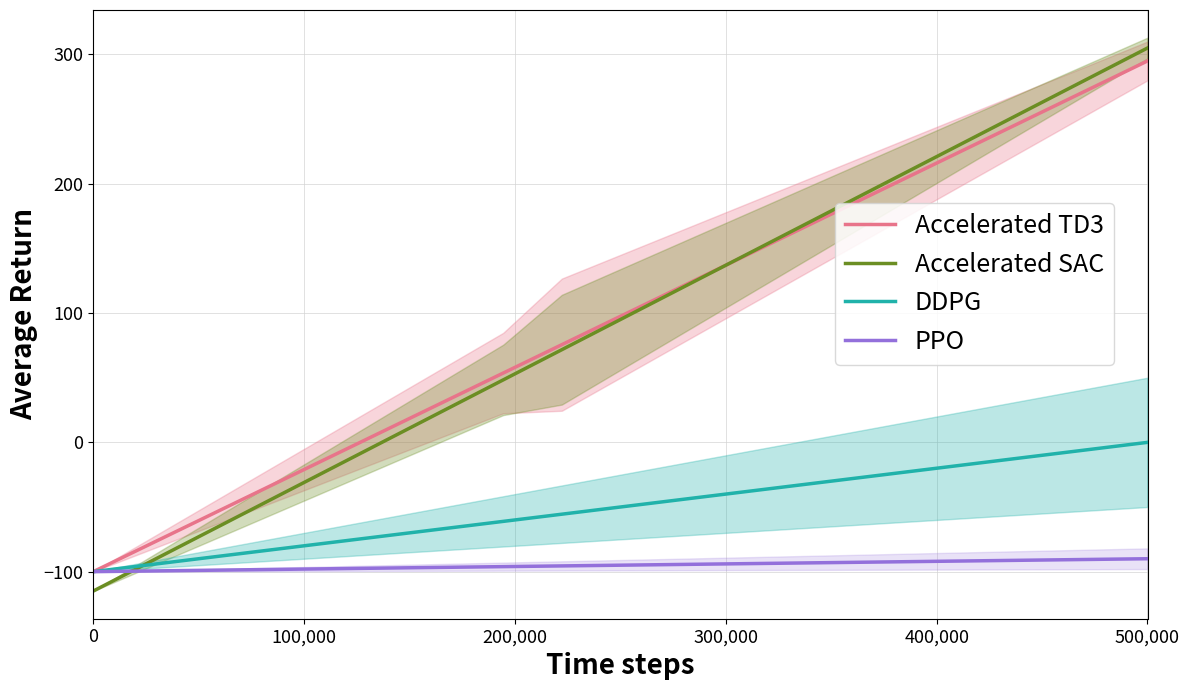

The value of Accelerated SAC at 16 is 443.2. True or false?

False